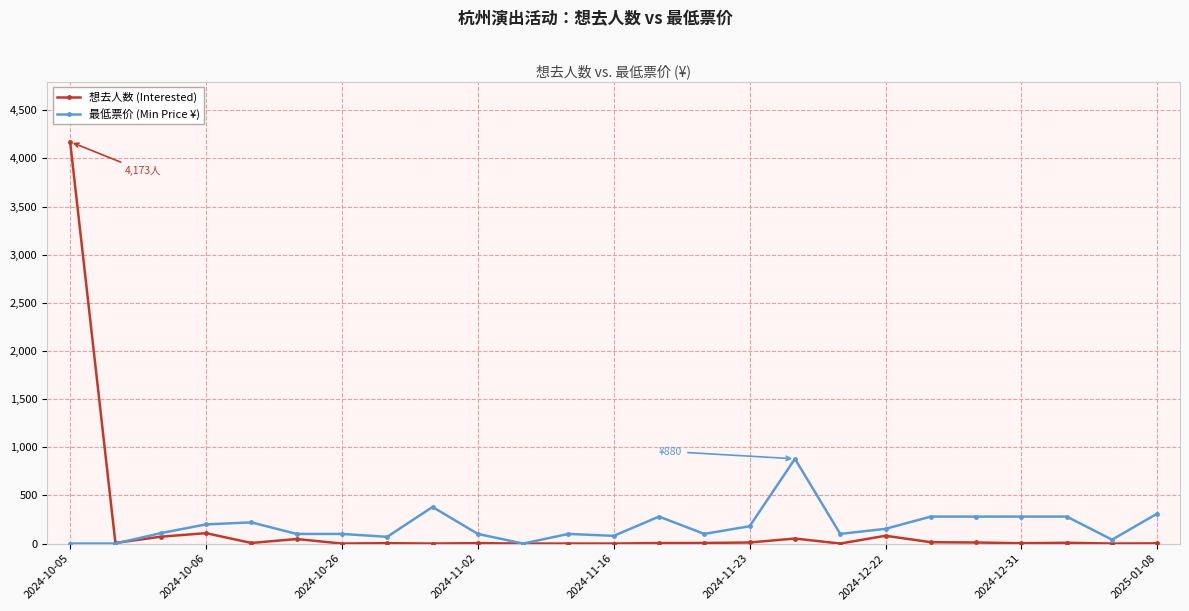

What is the maximum value for 想去人数 (Interested)?

4173